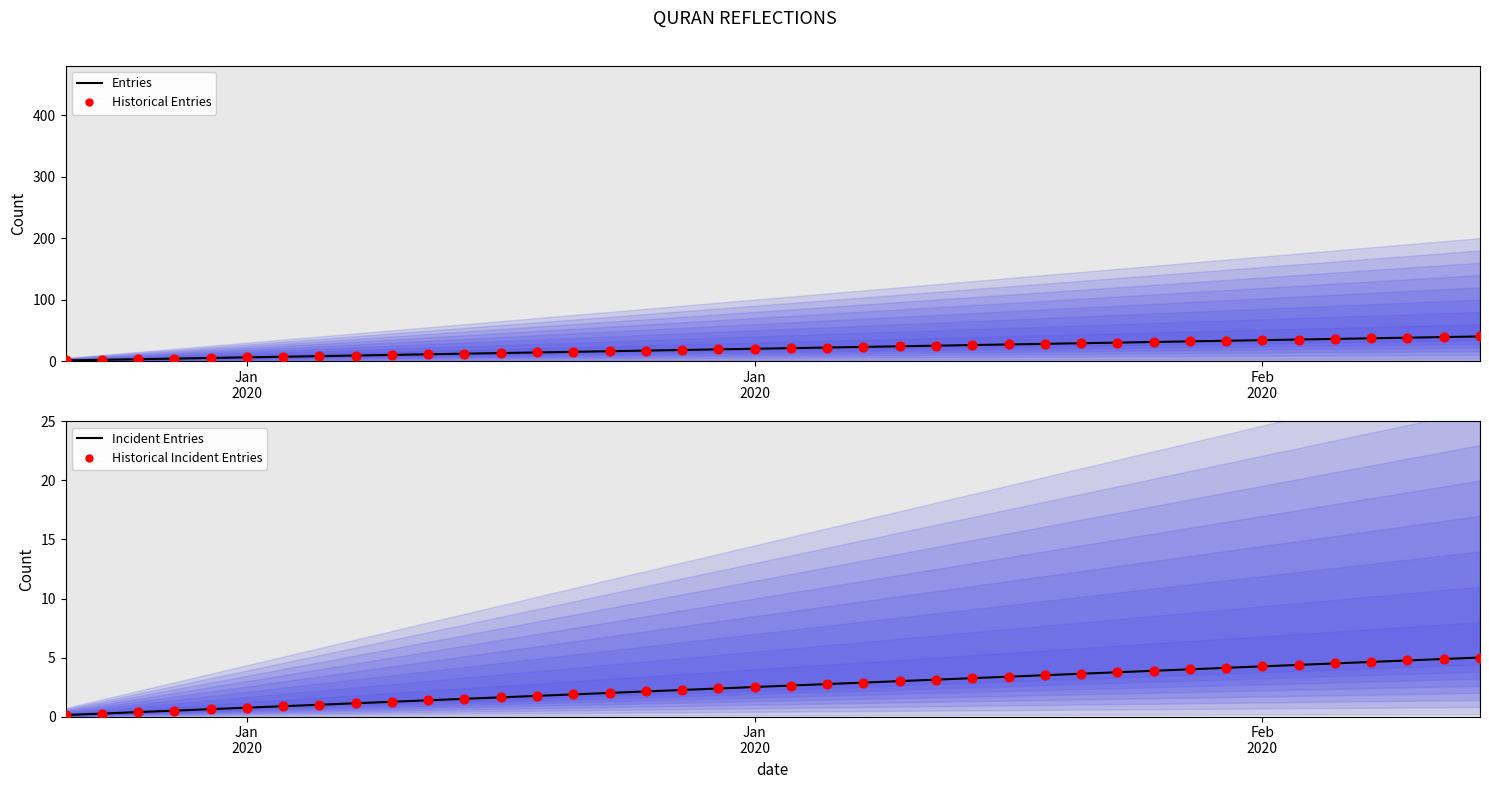

Which series contains the highest Y value?

Entries